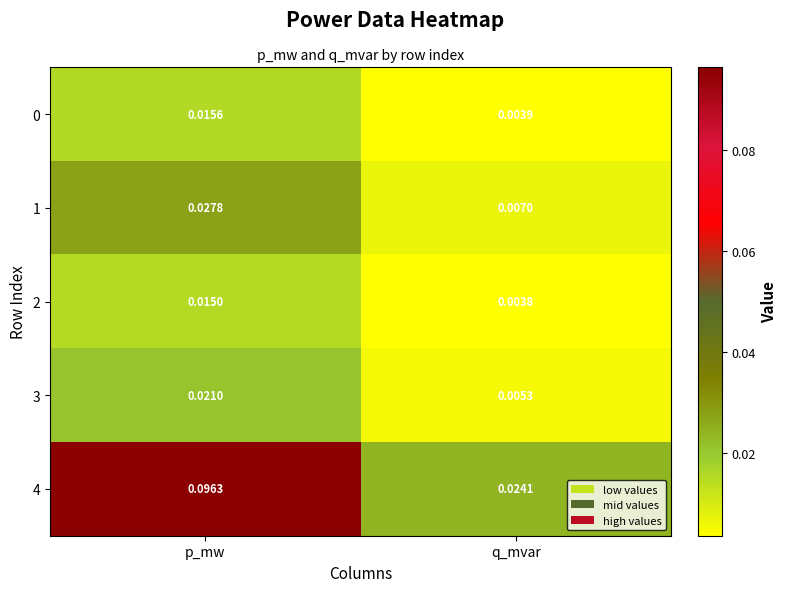

At which category is the sum across all series the highest?

p_mw